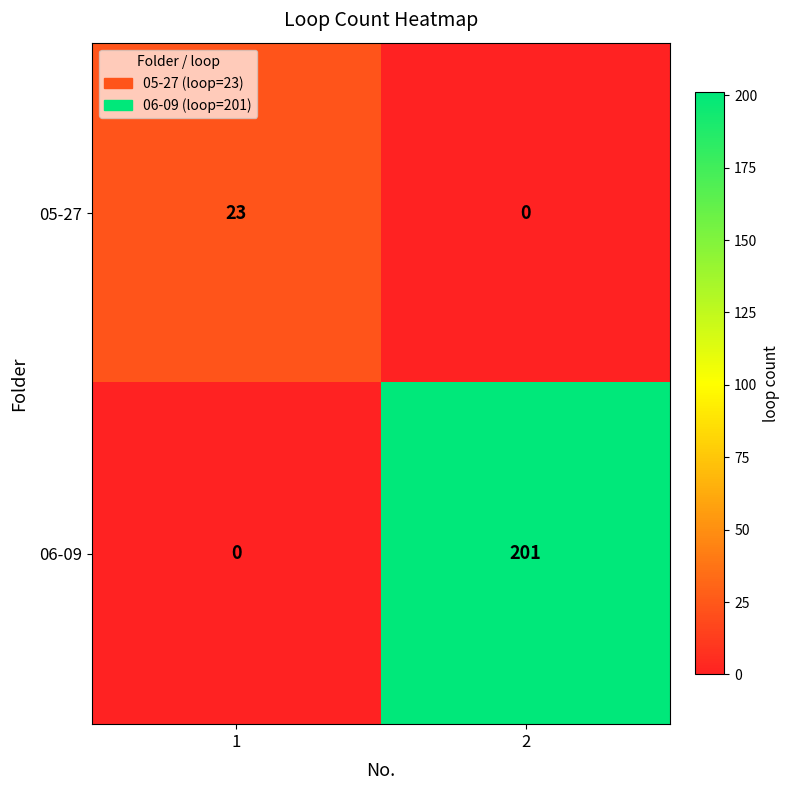

What value does the 05-27 series have at 1, to the nearest 10?

20